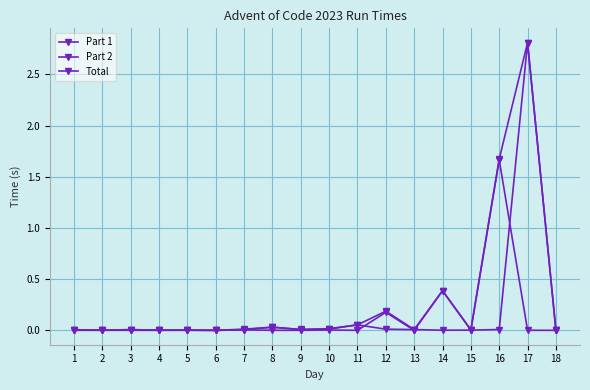

Does the chart have visible grid lines?

Yes